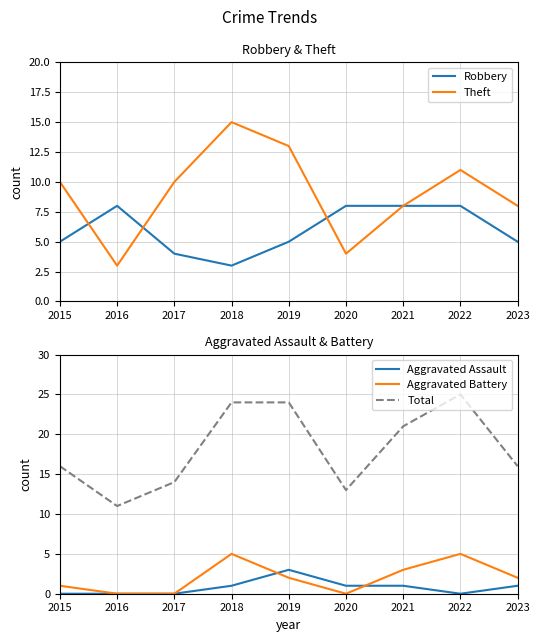

Rank the series by their maximum value, from lowest to highest.

Aggravated Assault, Aggravated Battery, Robbery, Theft, Total